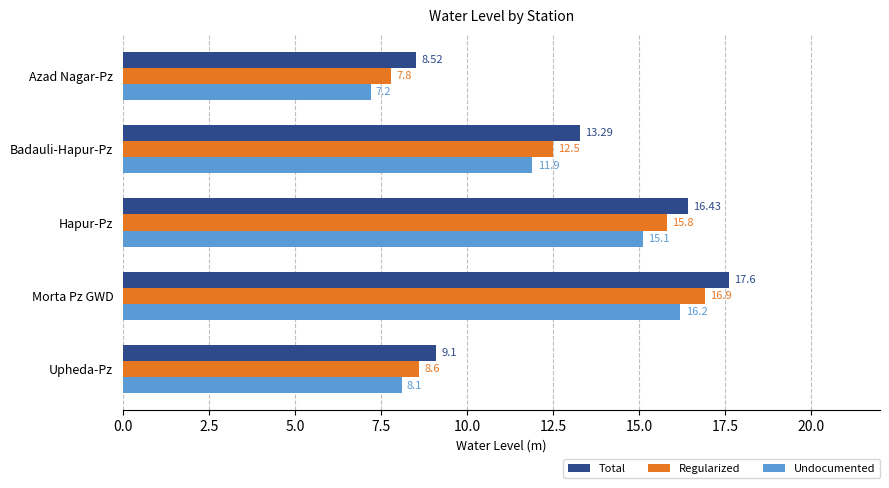

Which label corresponds to the smallest value in the chart?

Azad Nagar-Pz